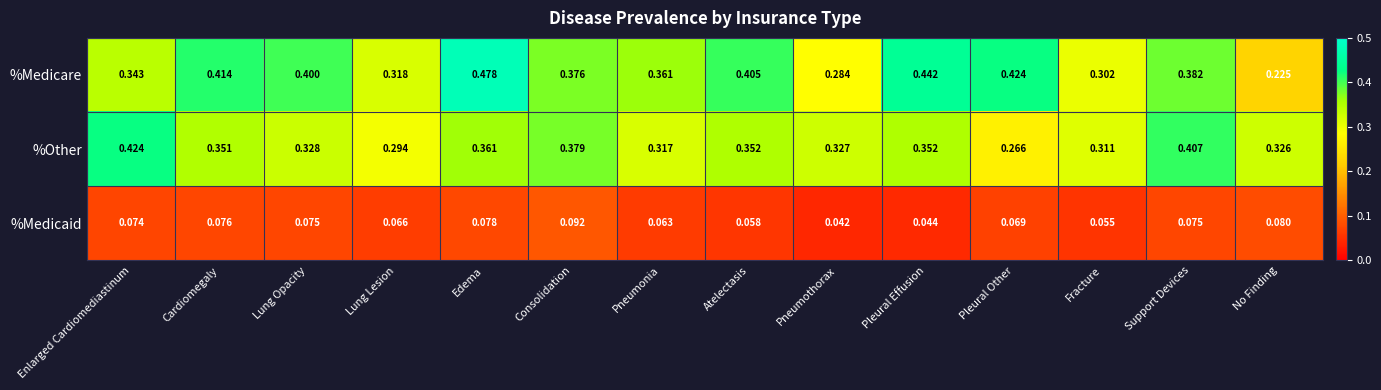

At Fracture, list the series in order from smallest to largest.

%Medicaid, %Medicare, %Other